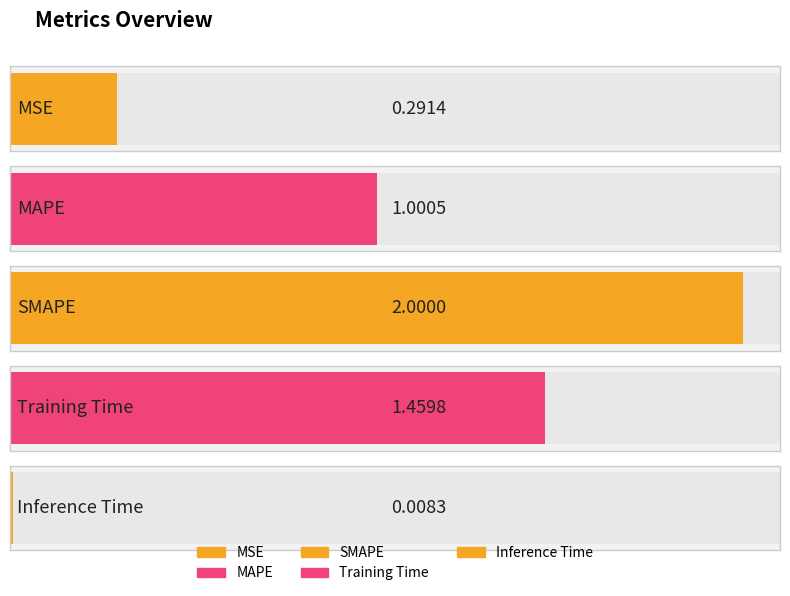

Reading left to right, extract all data points from this chart.

MSE=0.3	MAPE=1.0	SMAPE=2.0	Training Time=1.5	Inference Time=0.0